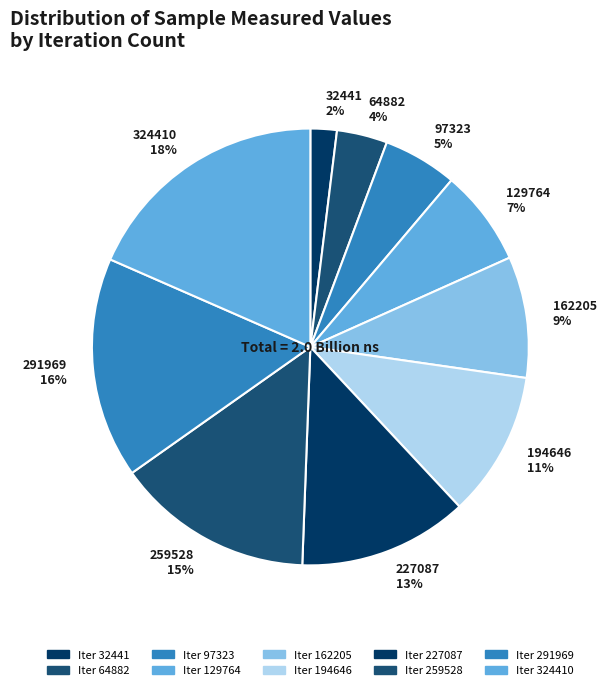

How many slices are in this pie chart?

10